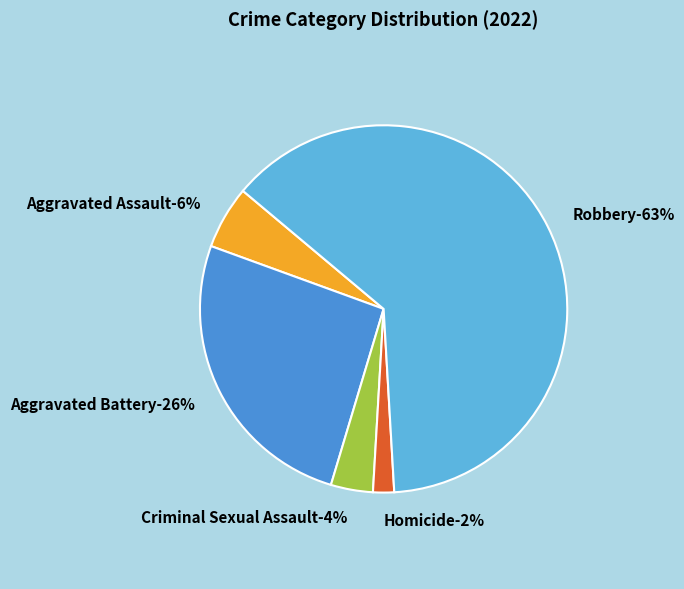

How many segments does this pie chart have?

5